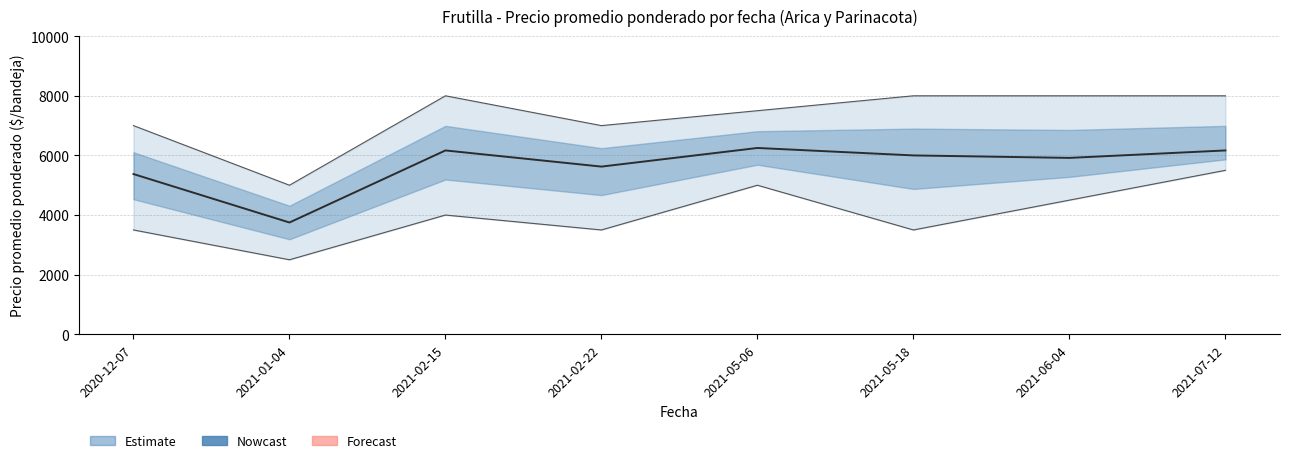

Reading left to right, transcribe all the data shown in this chart.

5375	3750	6167	5625	6250	6000	5917	6167